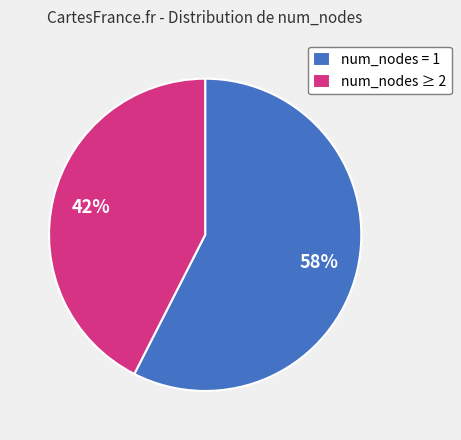

Is it true that num_nodes ≥ 2 is 52% of the pie?

False